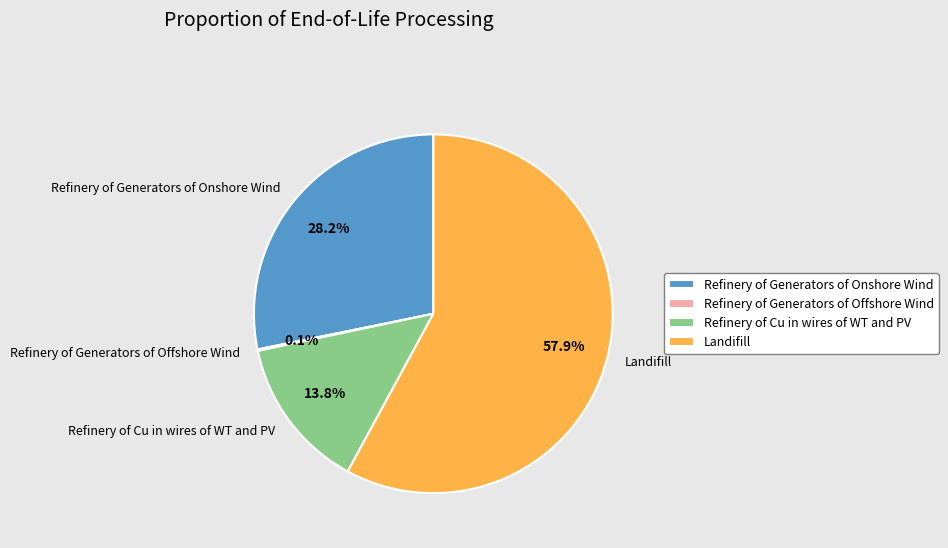

Is there any slice that represents more than half of the pie?

Yes